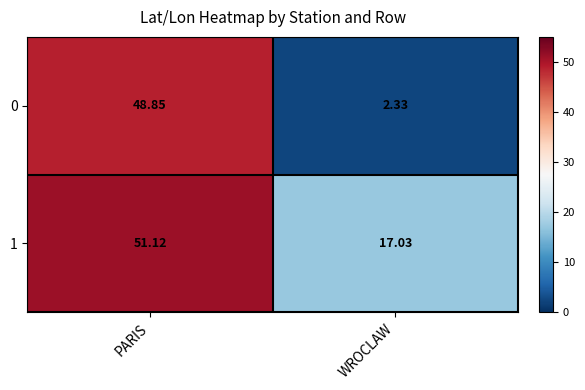

At which label does 1 first exceed 51?

PARIS